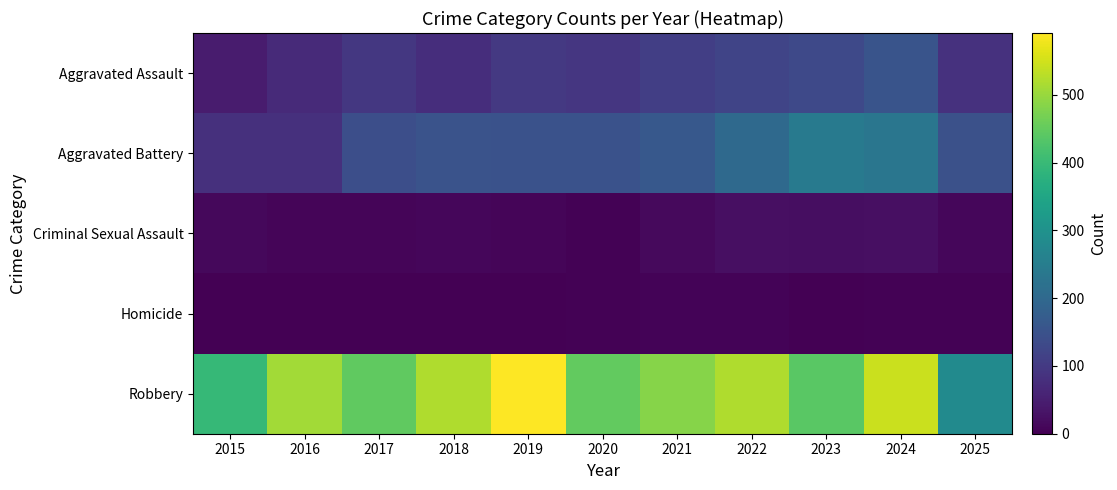

Which series has the largest range (max minus min)?

Robbery